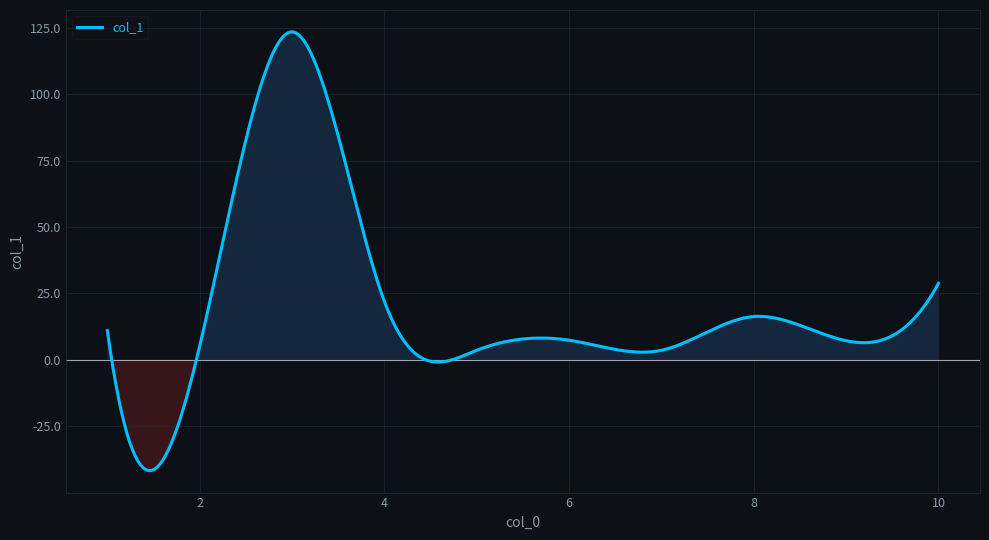

What is the minimum value shown in the chart?

-41.7